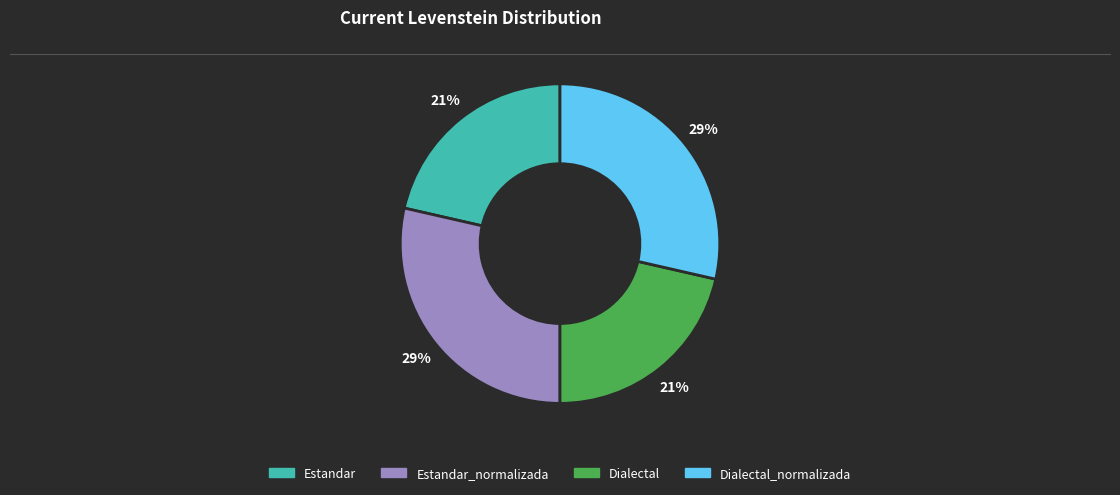

To the nearest percent, what is the average slice percentage?

25%